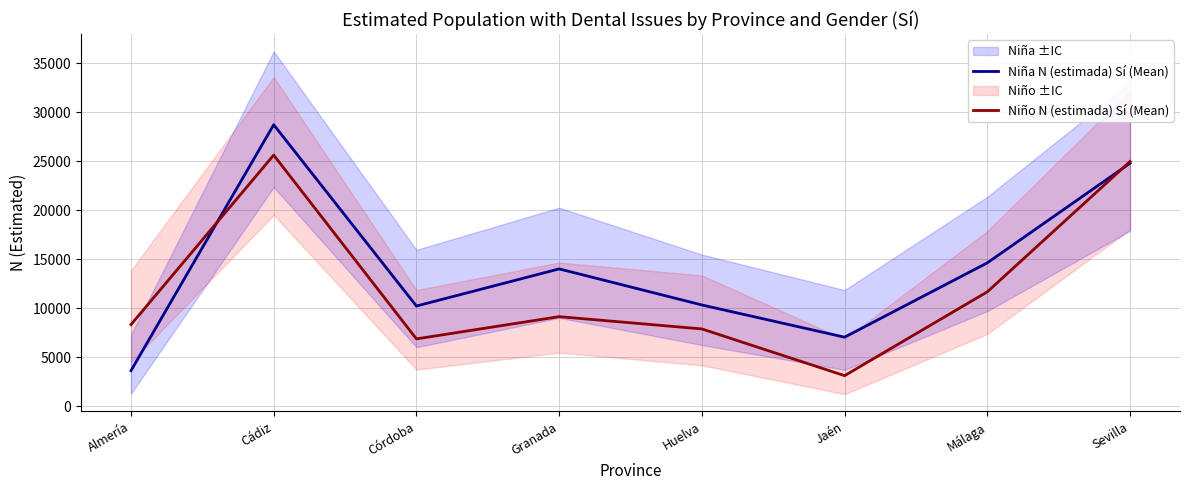

What is the label of the 3rd point from the right?

Jaén